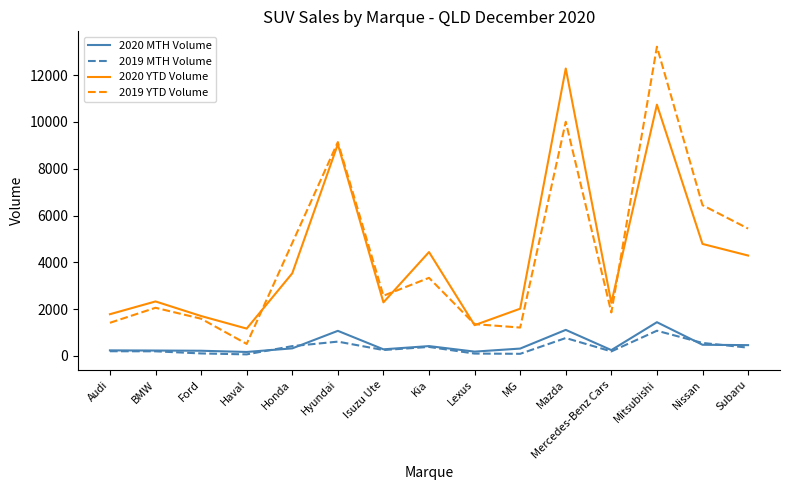

True or false: 2020 YTD Volume and 2020 MTH Volume intersect in this chart.

False